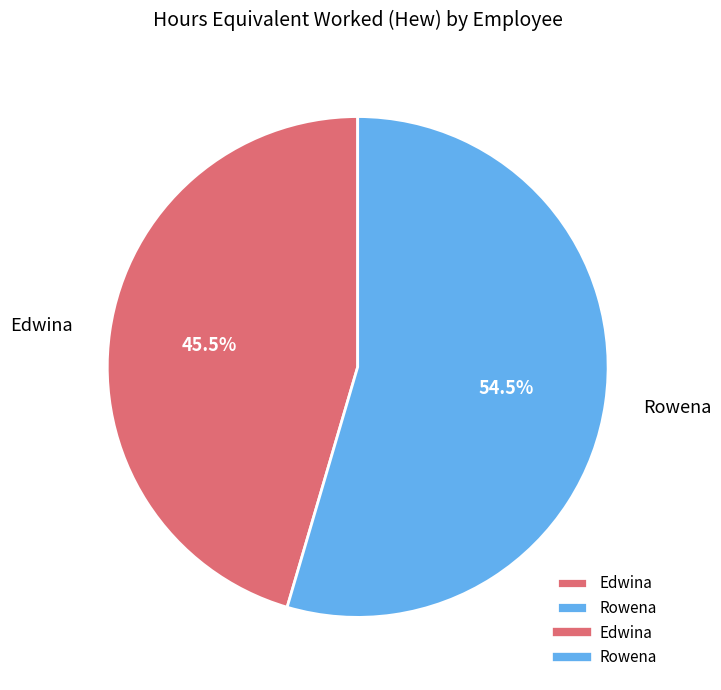

Does any single category account for the majority?

Yes